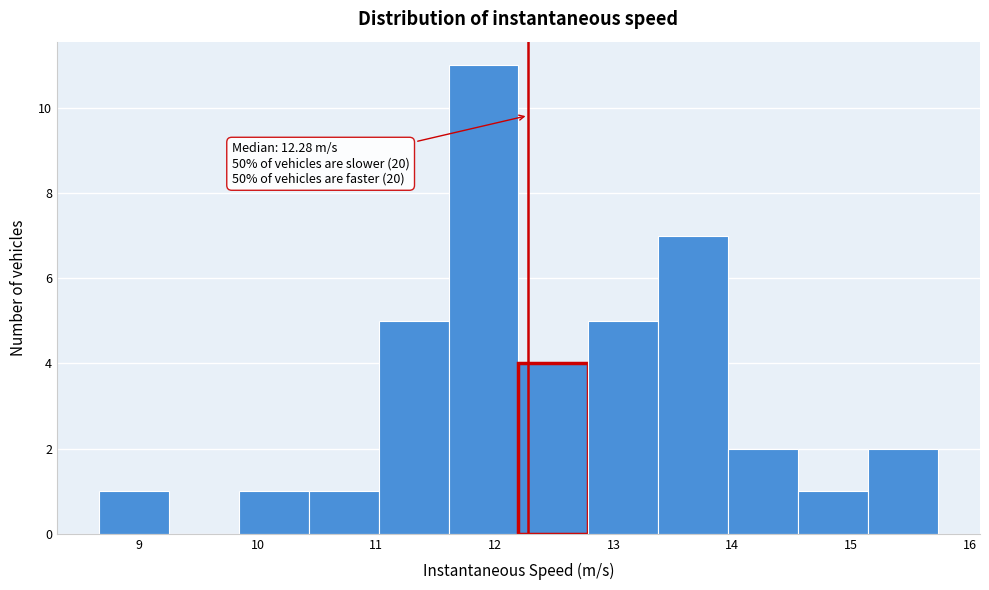

Which range on the x-axis has the tallest bar?

11.6 to 12.2